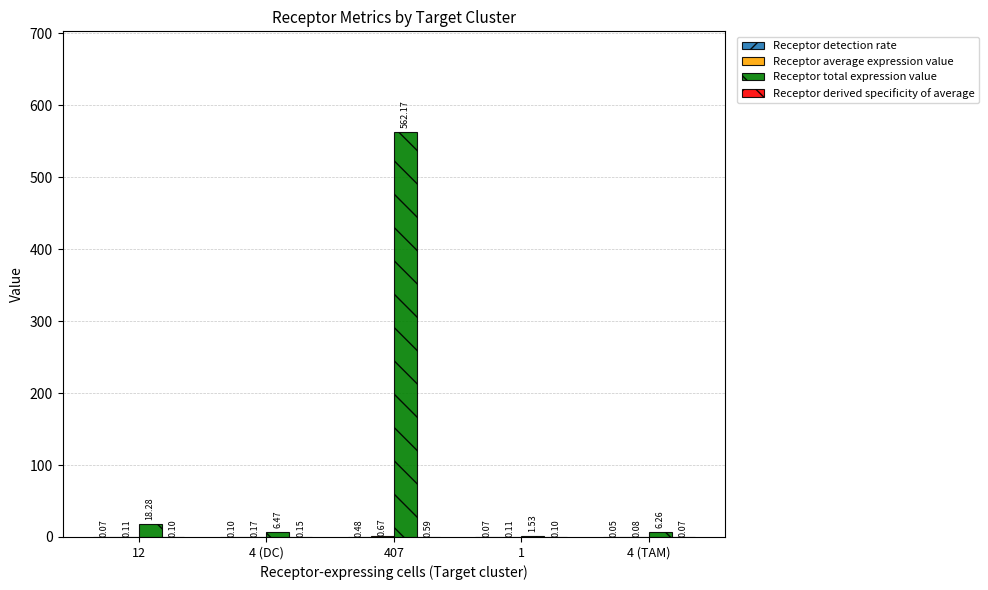

At which label does Receptor total expression value reach its peak?

407